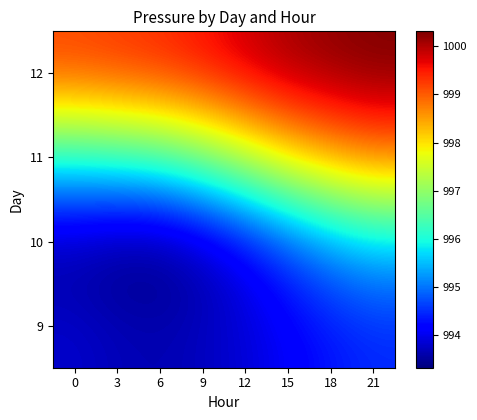

Rank the series at 18 from lowest to highest value.

9, 10, 11, 12